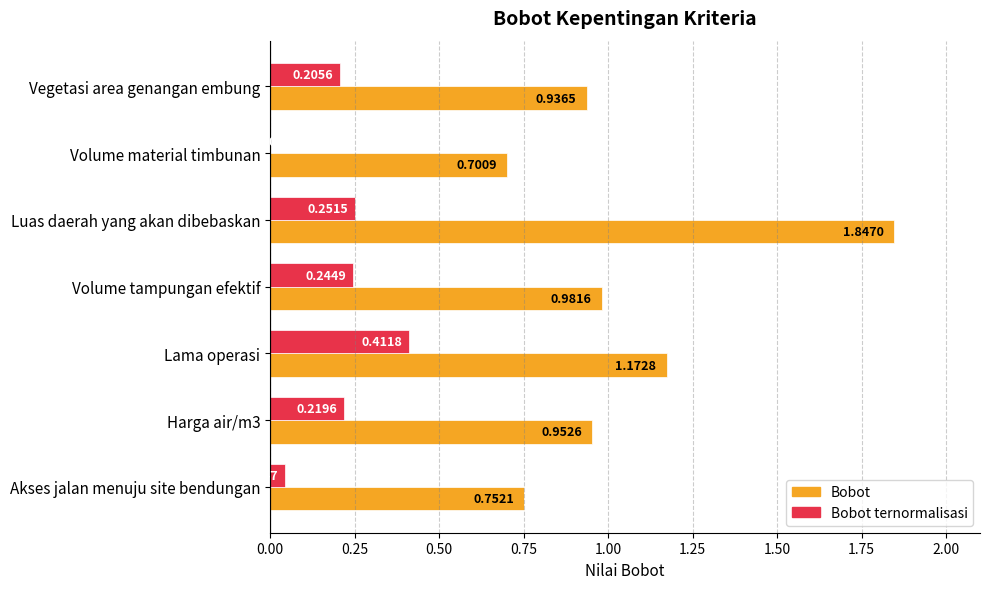

Between Lama operasi and Akses jalan menuju site bendungan, which series saw the biggest shift?

Bobot